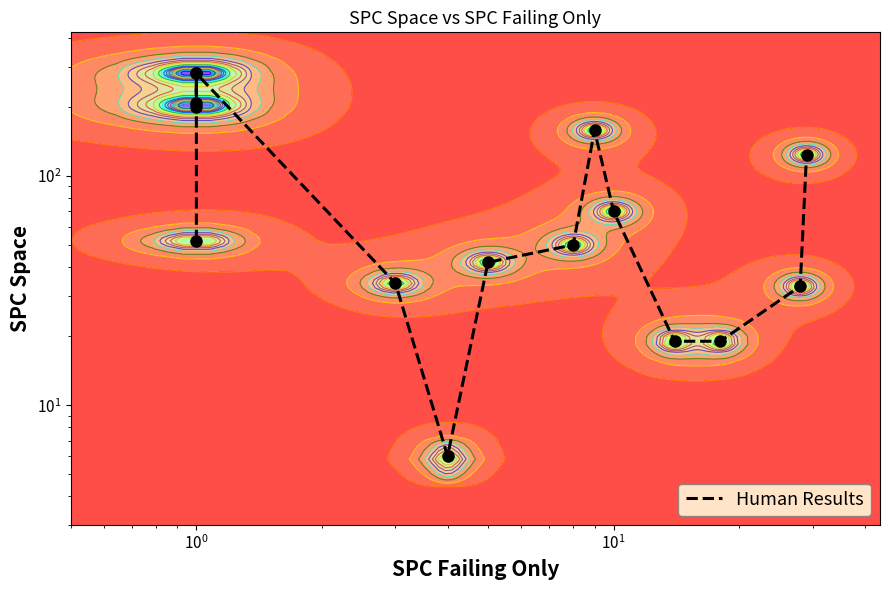

Count the number of values greater than 52.

7